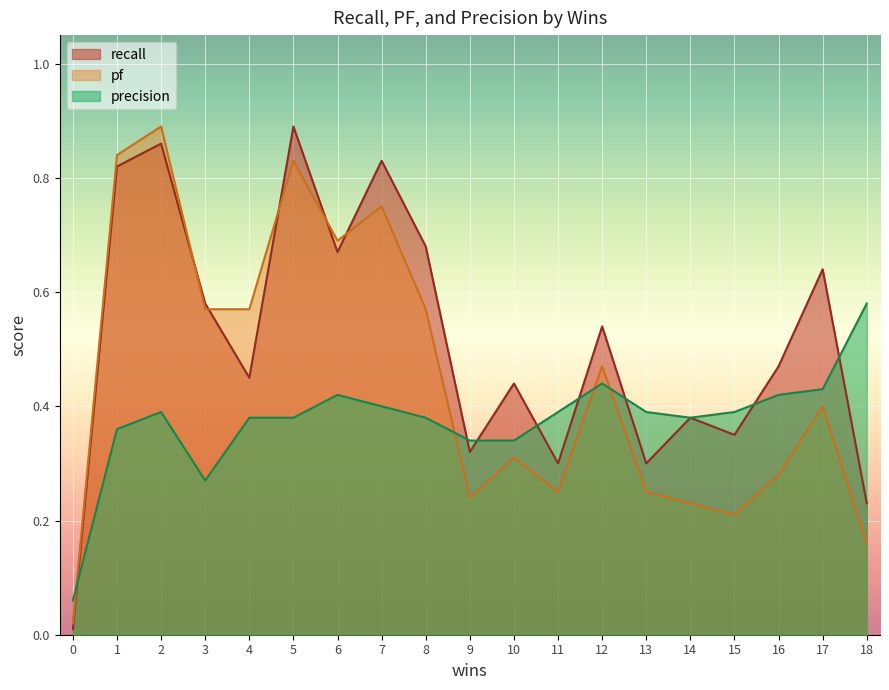

Between 2 and 3, which series saw the biggest shift?

pf